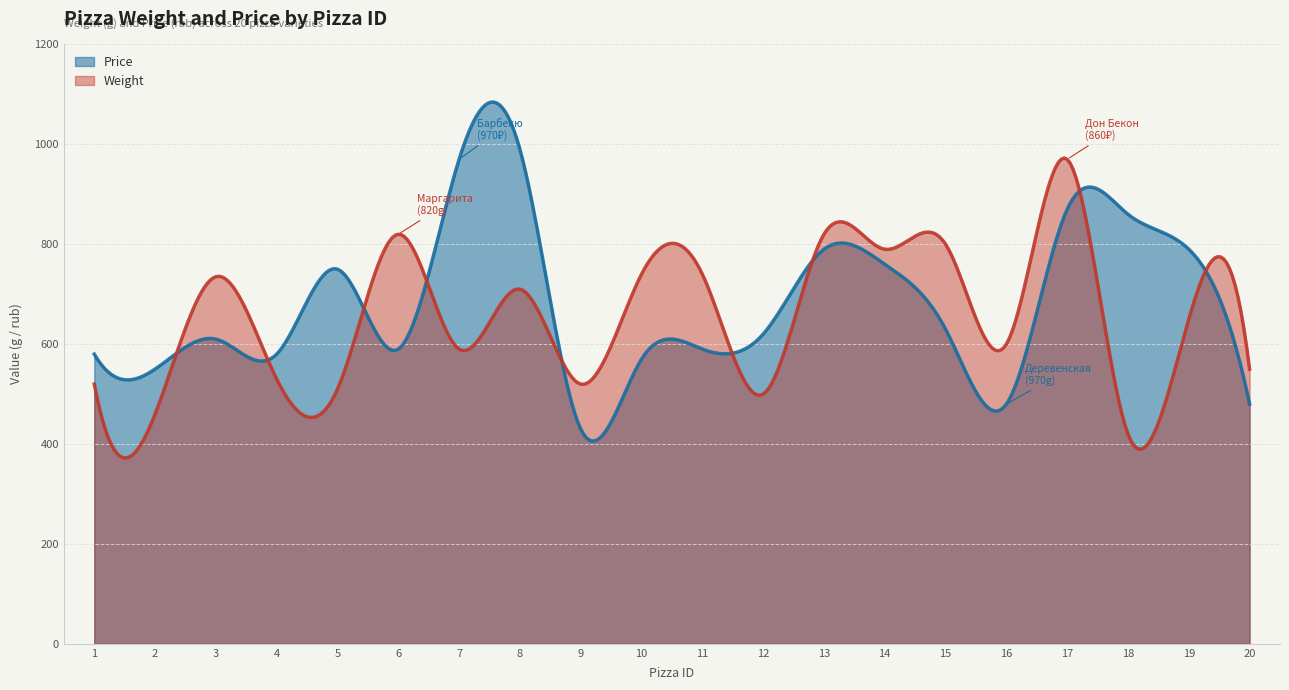

Between which two adjacent categories do Weight and Price first intersect?

2 and 3